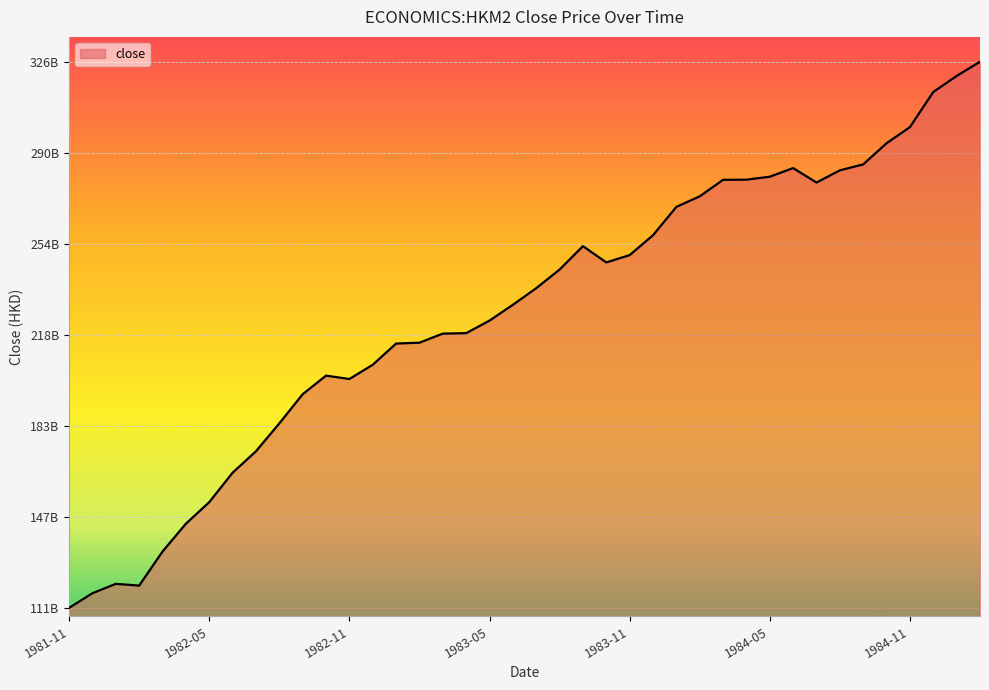

What is the difference between the maximum and minimum values?

215021000000